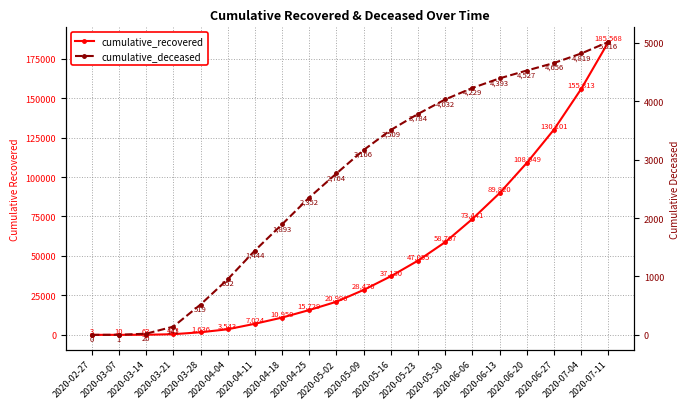

Is the value of cumulative_deceased at 2020-03-14 greater than the value of cumulative_recovered at 2020-05-23?

No